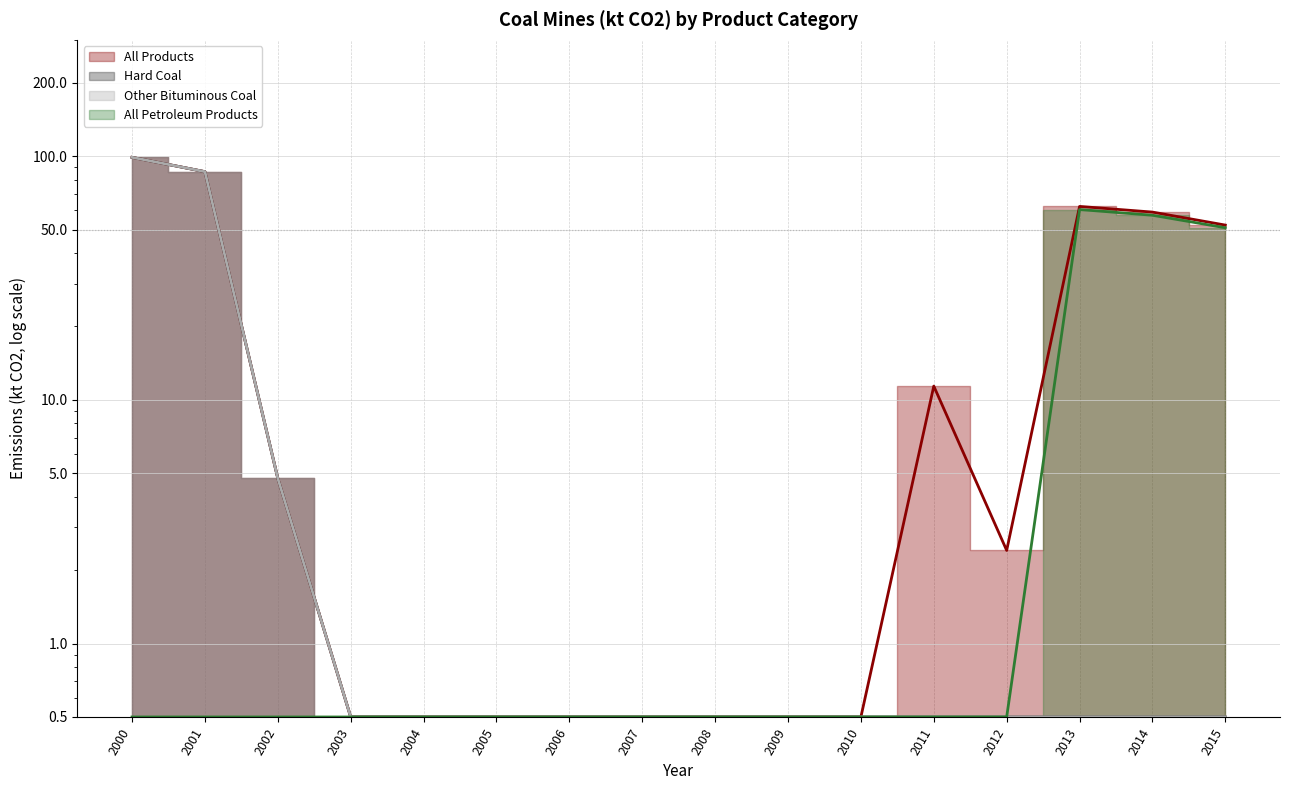

Where is All Petroleum Products nearest to the value 30?

2015